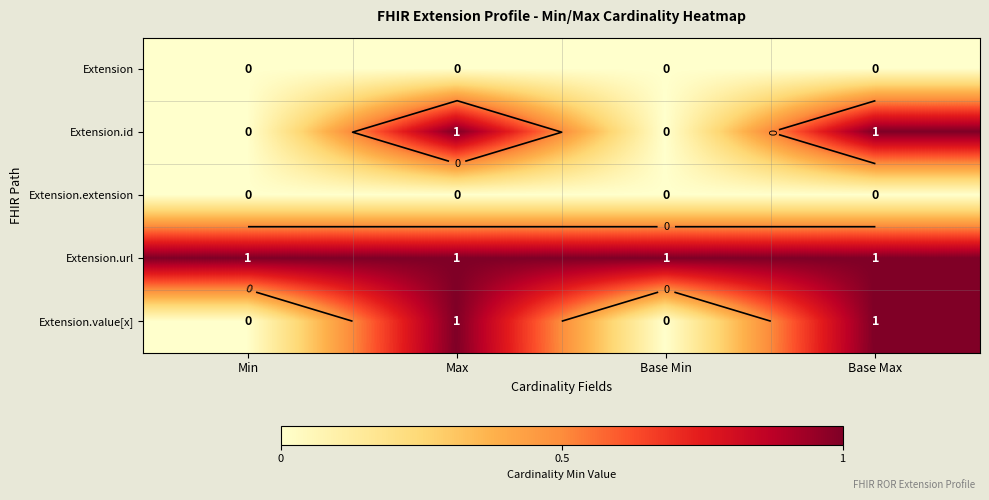

List the series in order of their peak value, lowest first.

Extension, Extension.extension, Extension.id, Extension.url, Extension.value[x]